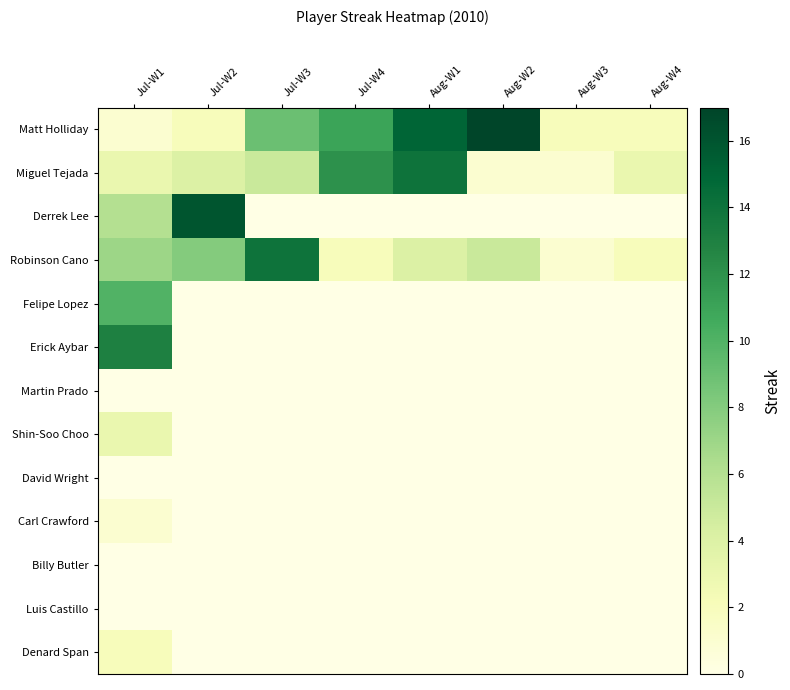

At which category does the chart reach its peak across all series?

Aug-W2